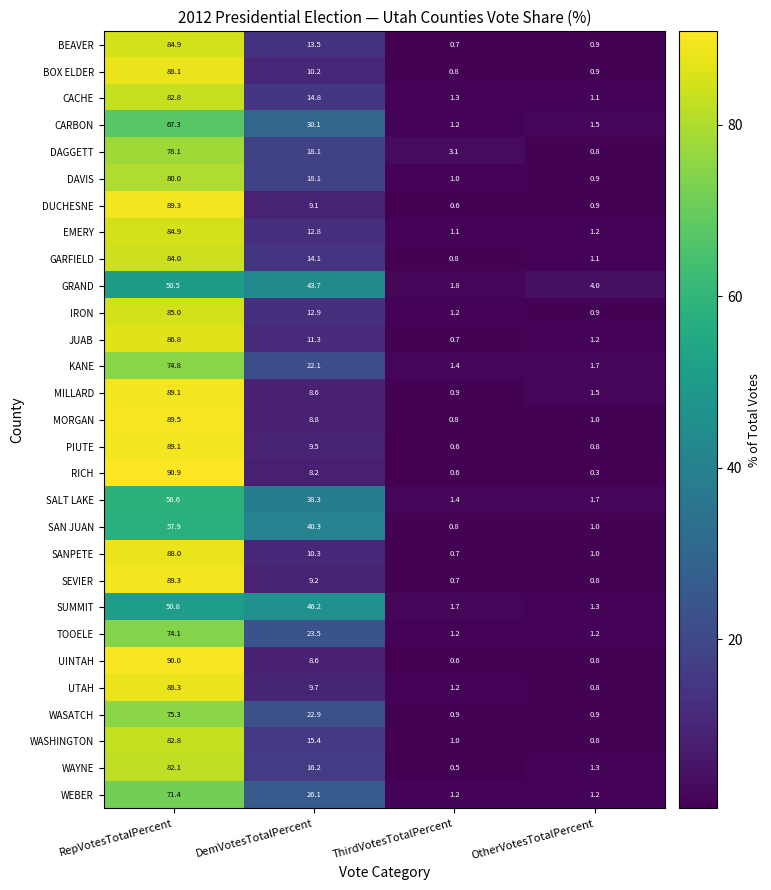

How many distinct data groups are displayed?

29